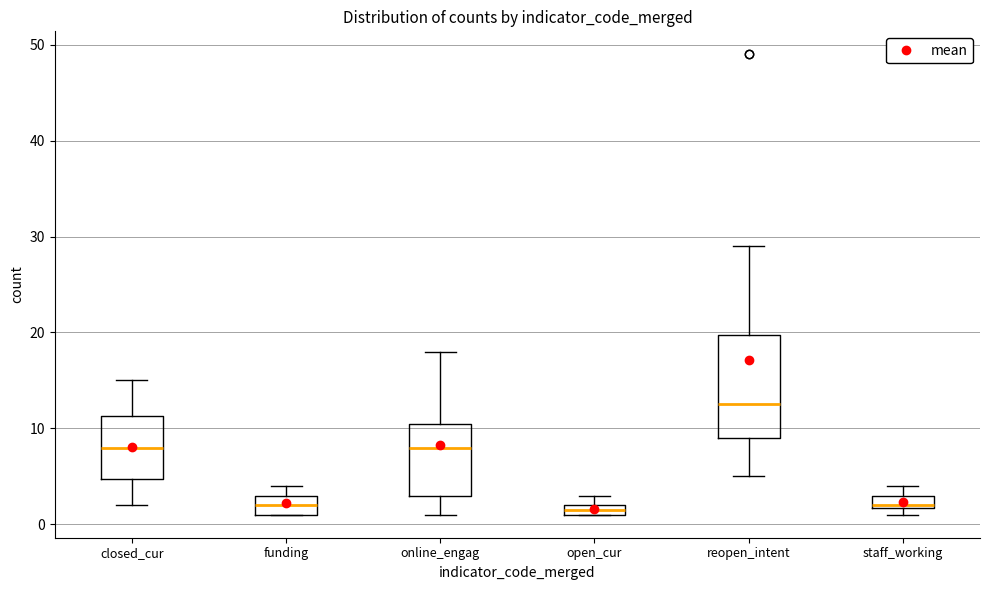

Which box is the tallest, from its lower edge to its upper edge?

reopen_intent